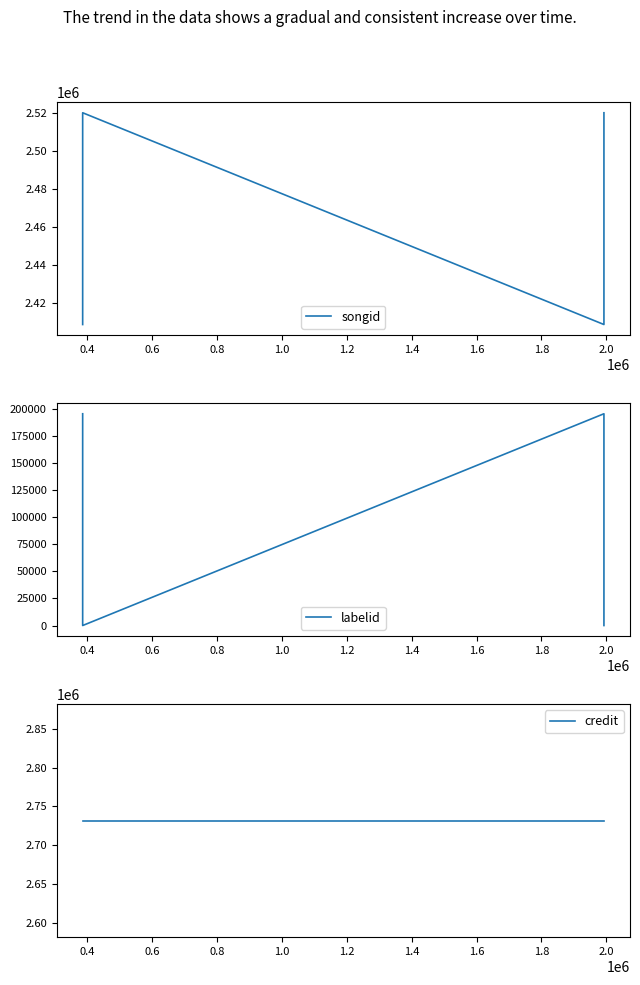

How many labelid values are between -1 and 195898?

4